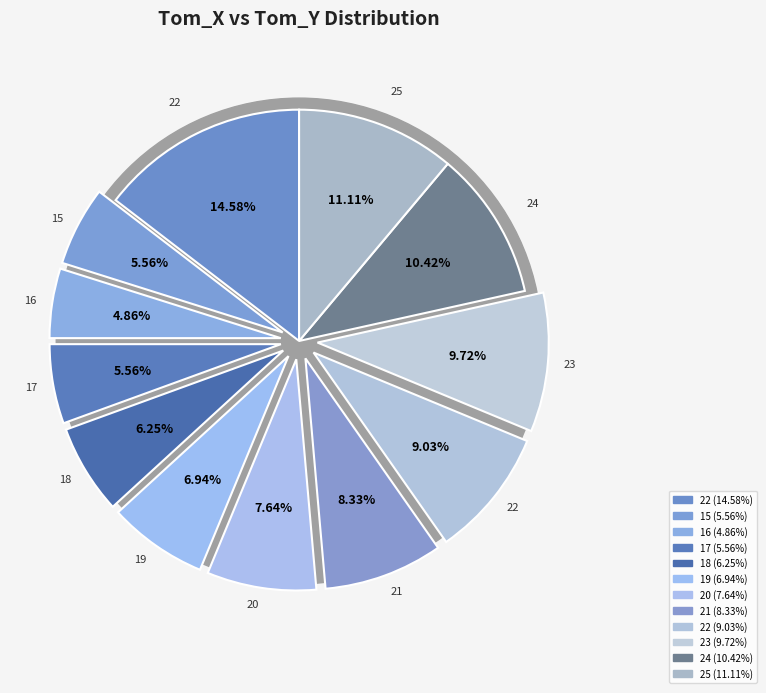

The 23 slice represents 2% of the pie. True or false?

False